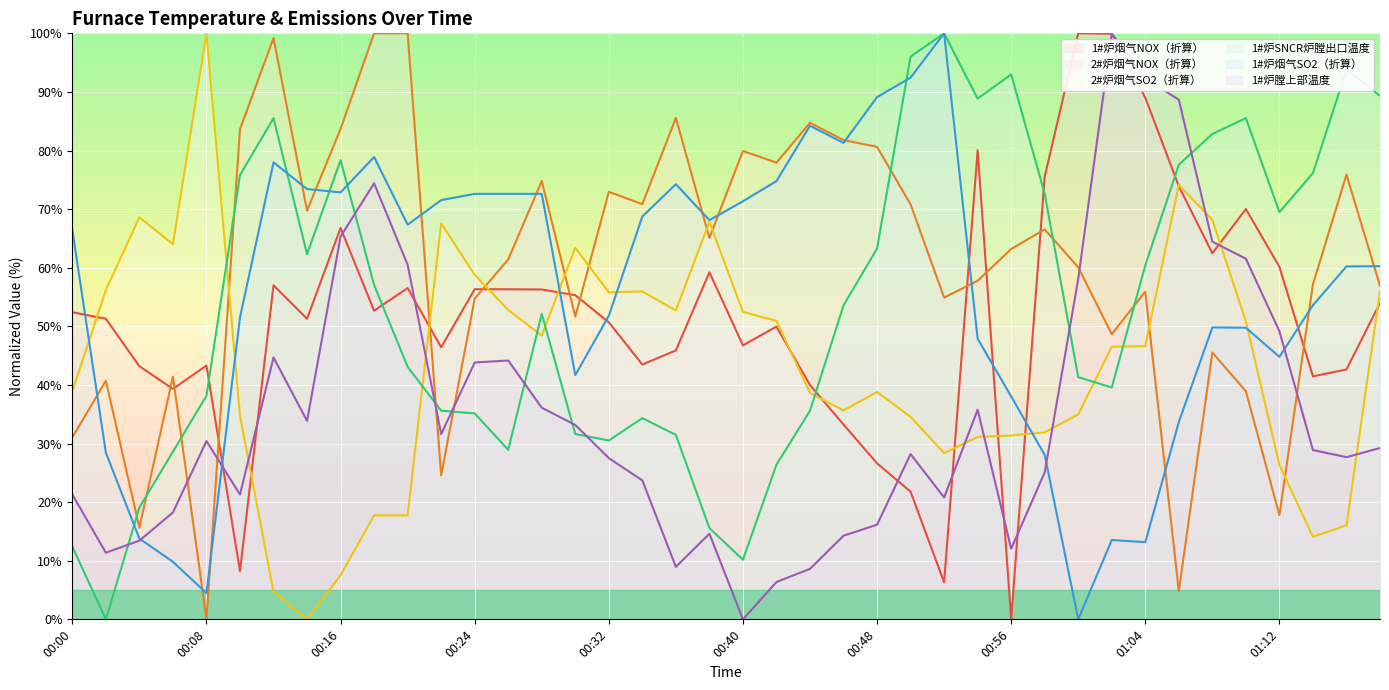

Is the value of 2#炉烟气NOX（折算） at 00:56 greater than the value of 1#炉烟气SO2（折算） at 00:56?

Yes